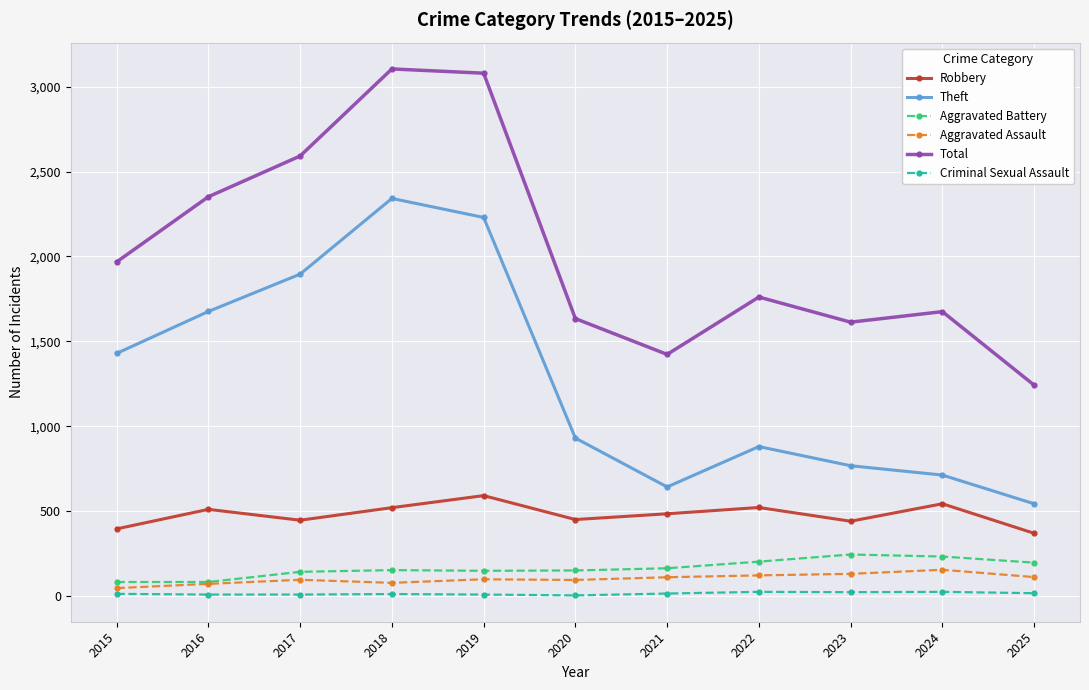

Does the chart have visible grid lines?

Yes